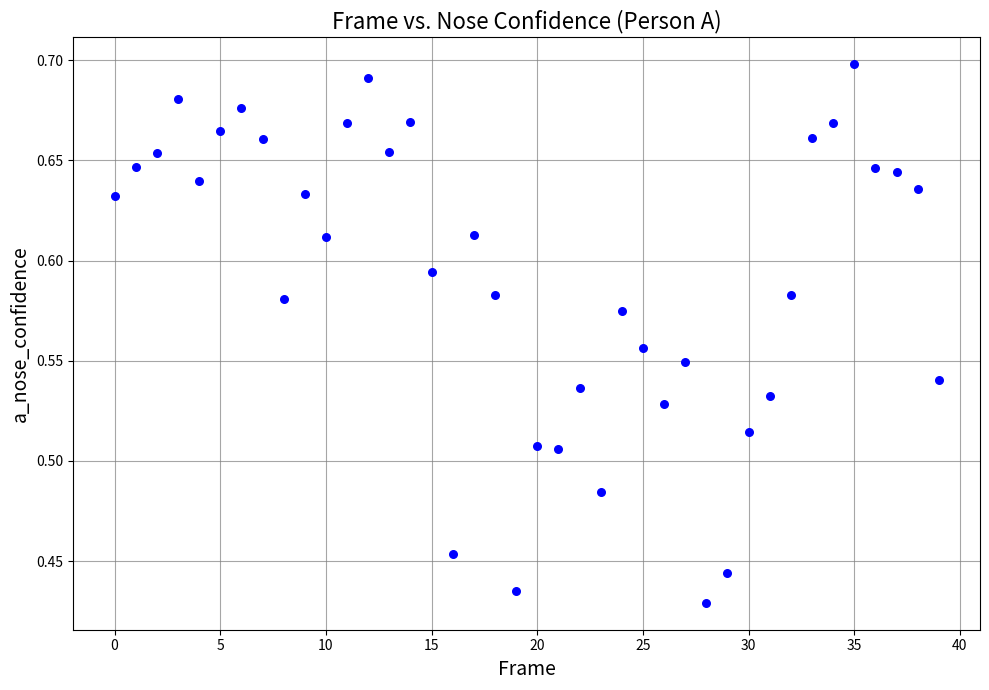

What is the range of Y values (max minus min)?

0.3